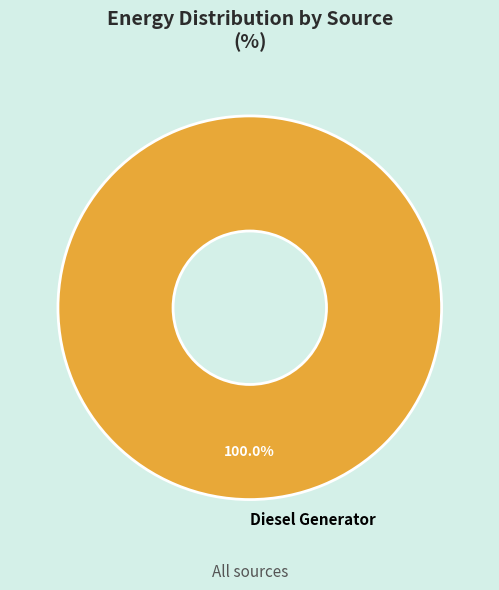

Which slice represents more than half of the pie?

Diesel Generator